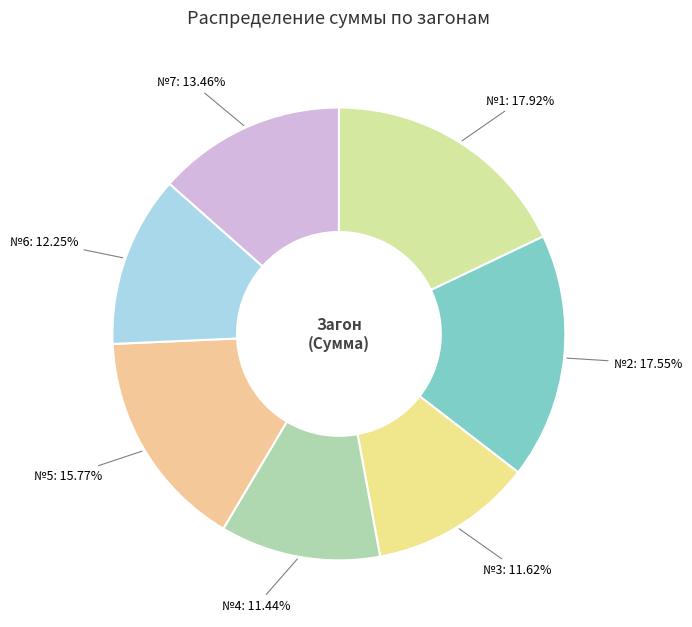

Count the number of slices in the pie.

7